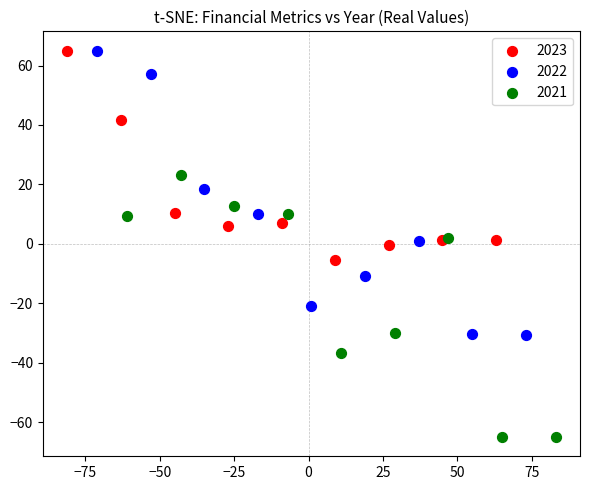

Which series has the largest Y range (max minus min)?

2022